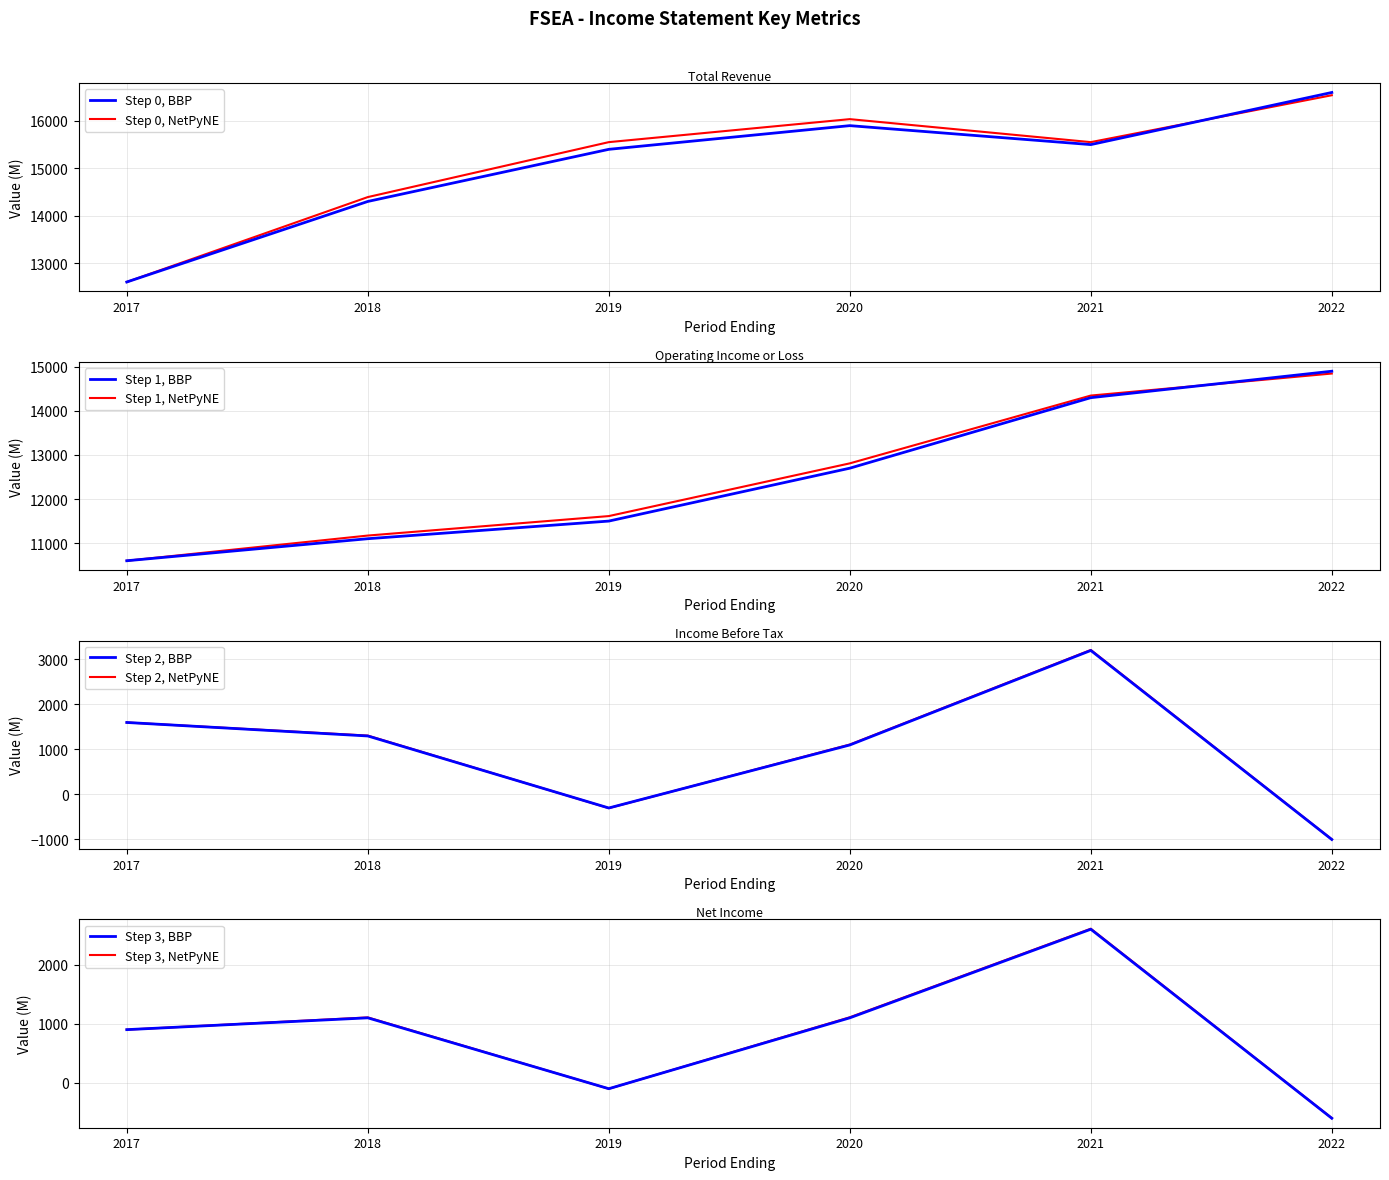

What is the value of the Total Revenue point at the 4th from the left?

15900